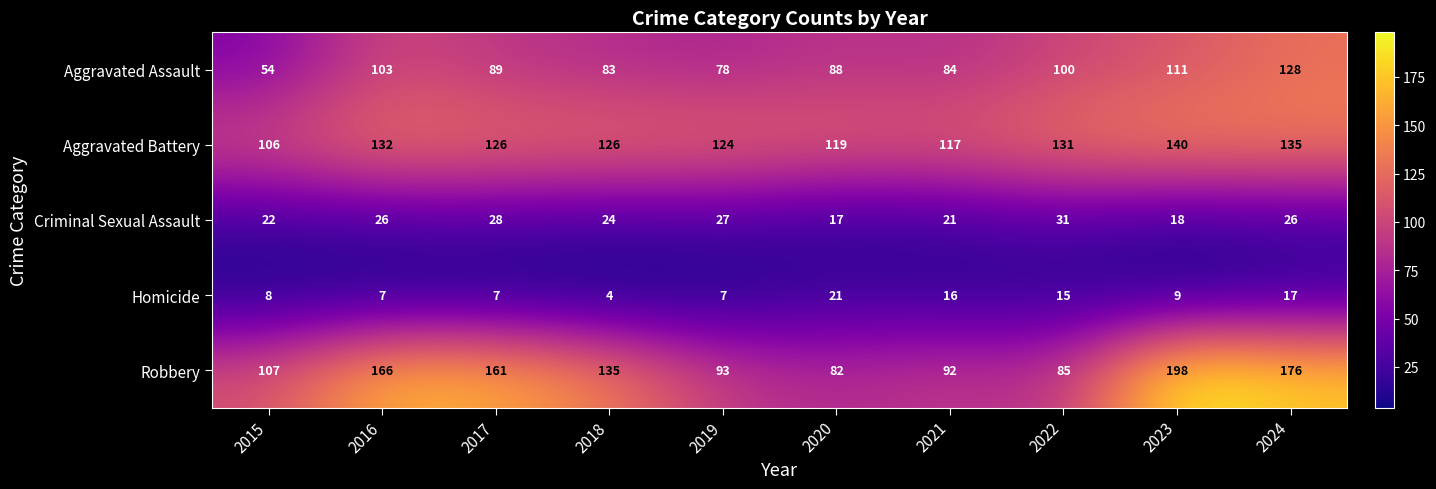

Which category has the lowest value across all series?

2018